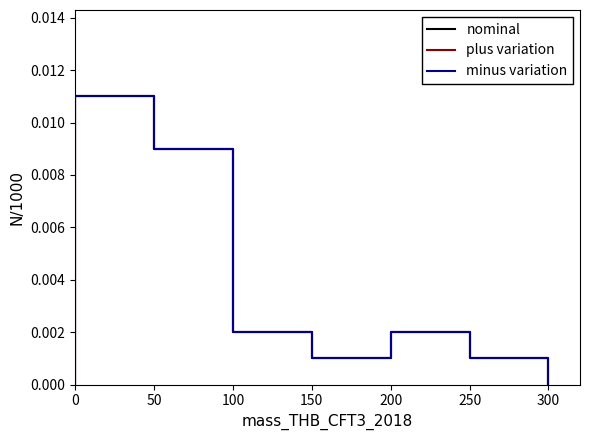

Which series has the largest total across all categories?

nominal